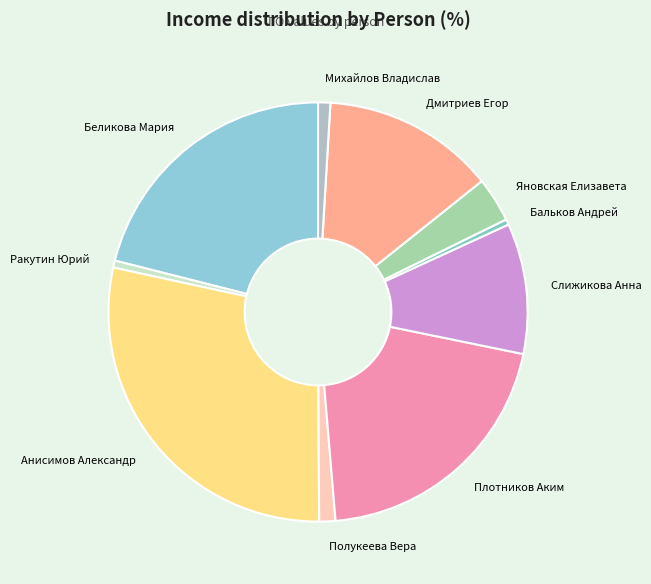

Does Яновская Елизавета represent more than half of the total?

No